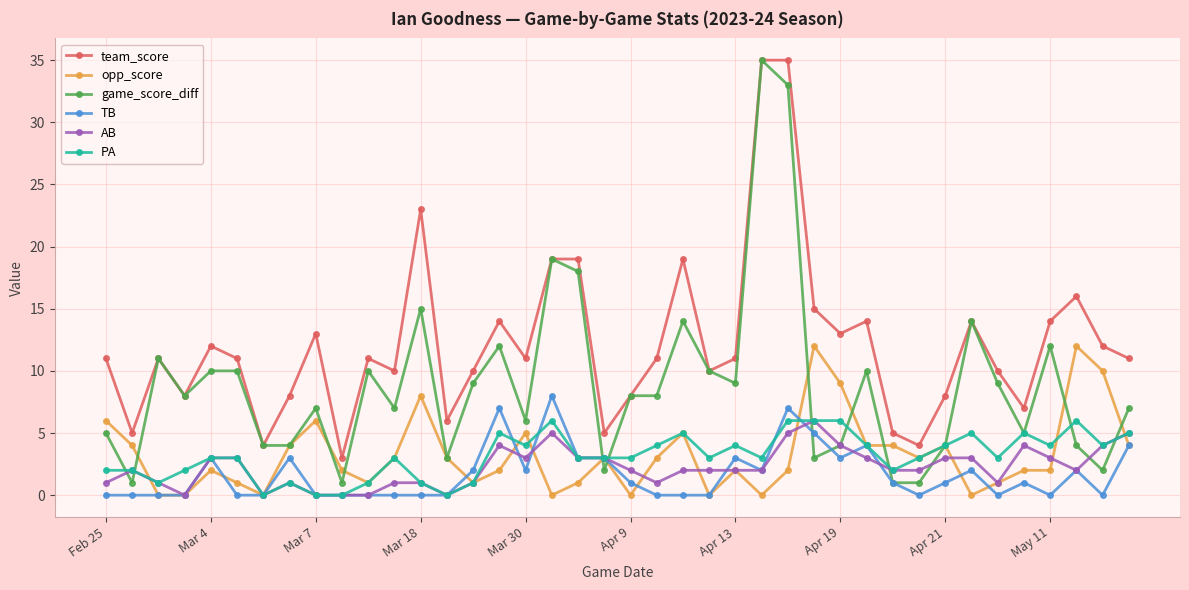

How many distinct data groups are displayed?

6